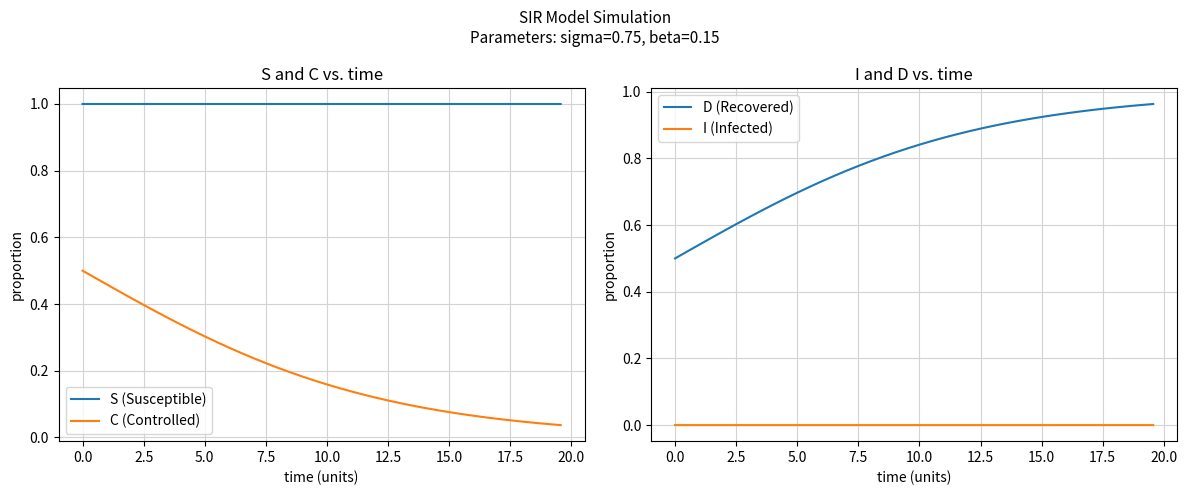

What is the lowest value of the S (Susceptible) series?

1.0